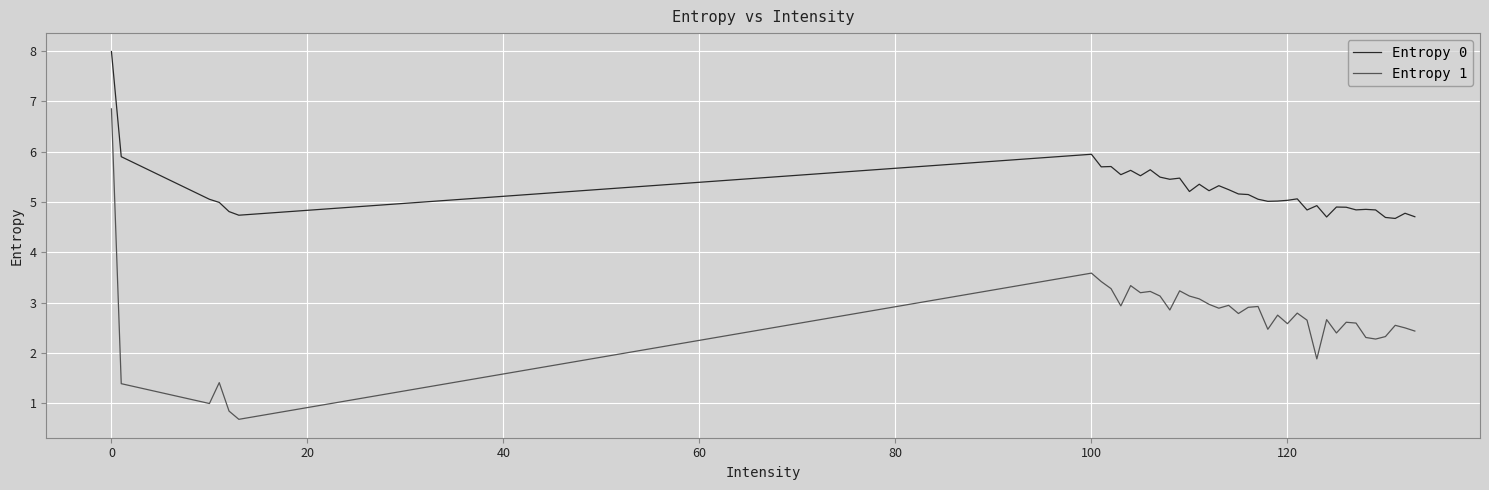

Rank the series by their average value, from highest to lowest.

Entropy 0, Entropy 1